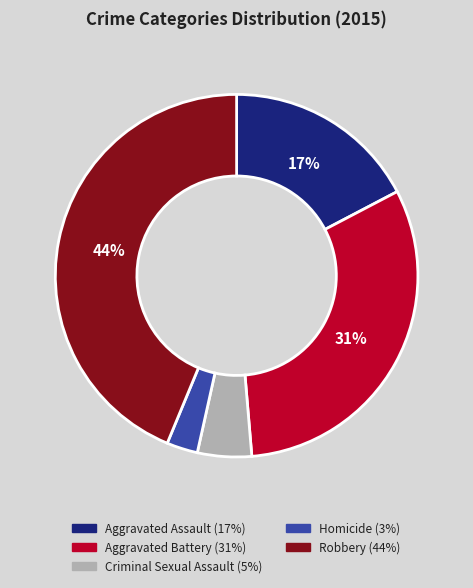

Combined, do Aggravated Assault and Criminal Sexual Assault account for over 50%?

No